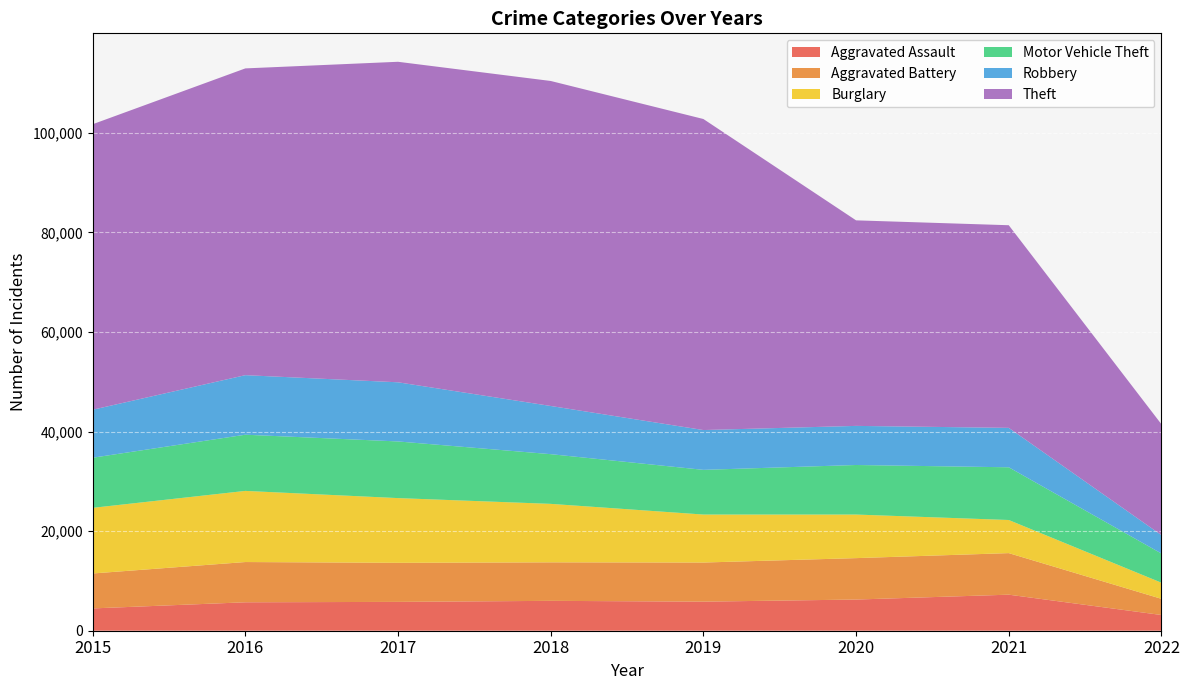

Reading right to left, what are all the values shown in this chart?

Aggravated Assault: 3158	7240	6263	5840	6001	5793	5712	4480
Aggravated Battery: 3246	8348	8319	7857	7735	7845	8085	7018
Burglary: 3240	6652	8753	9639	11746	13001	14289	13184
Motor Vehicle Theft: 5864	10588	9953	8978	9983	11380	11286	10068
Robbery: 3696	7919	7855	7994	9679	11880	11960	9638
Theft: 22273	40702	41286	62476	65281	64380	61618	57347